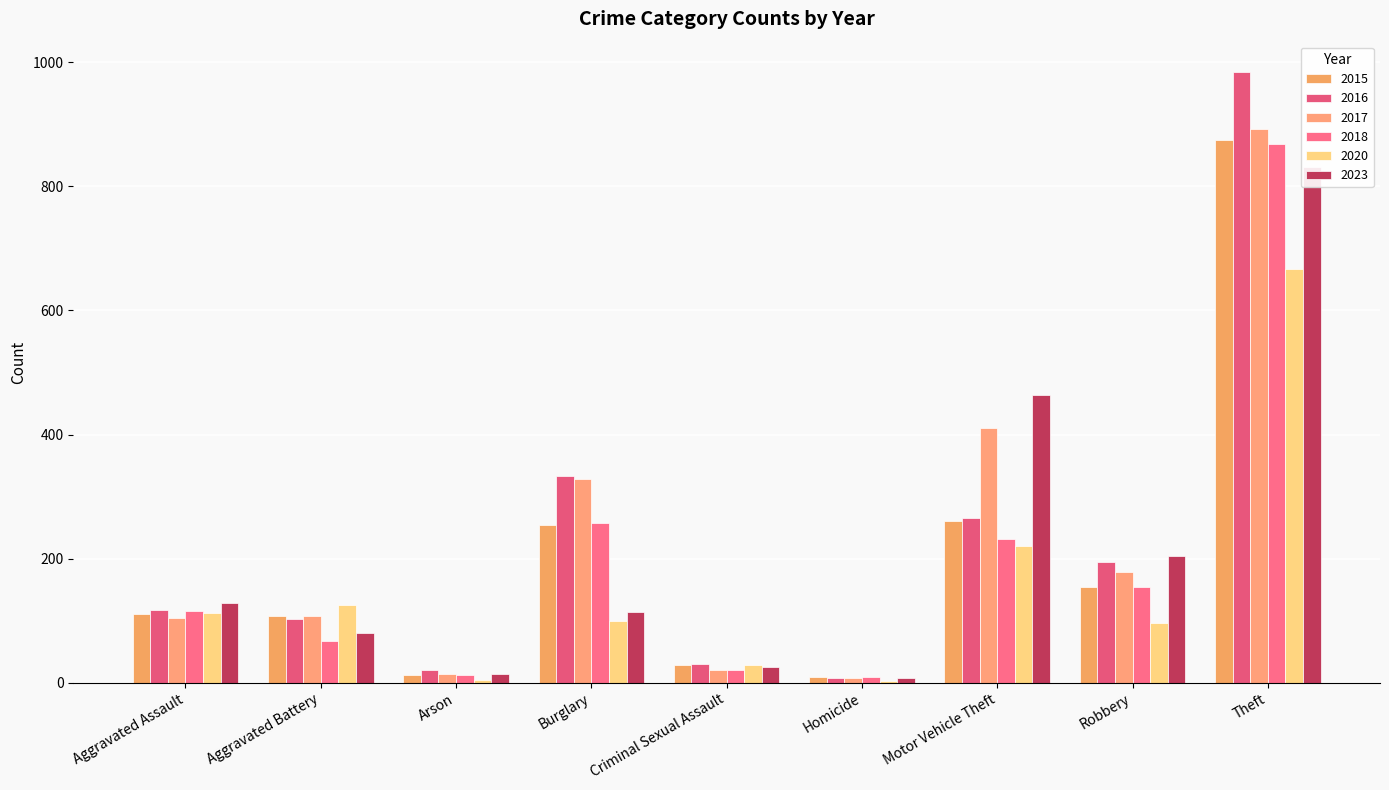

Which category has the highest value in the 2023 series?

Theft